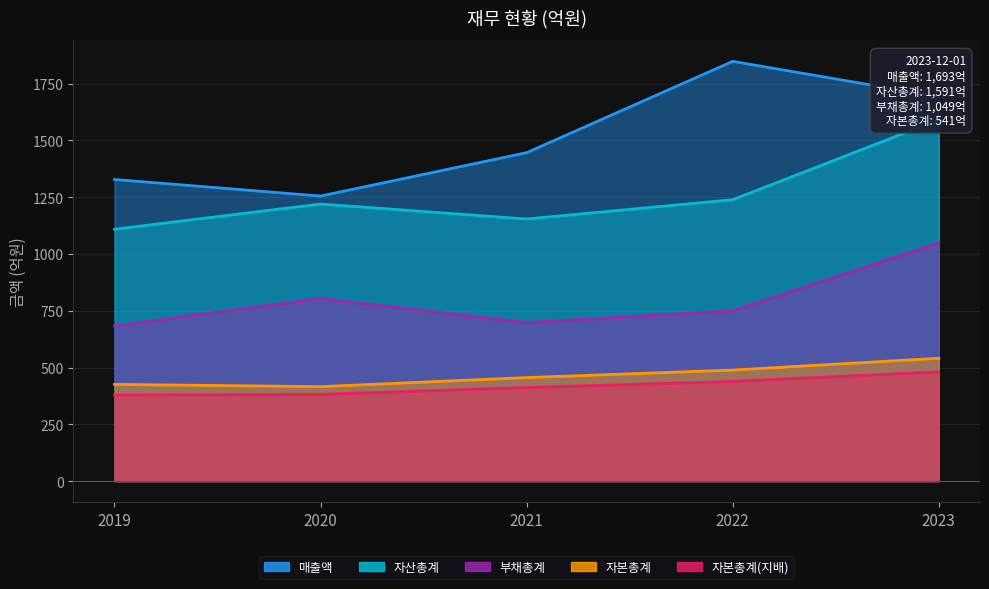

At which label does 부채총계 reach its minimum?

2019